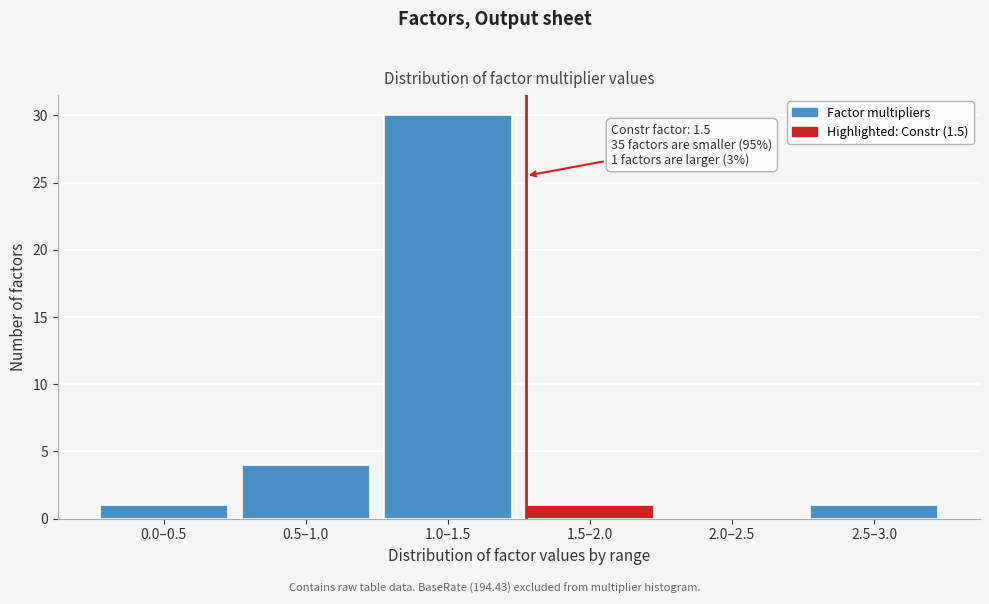

Reading left to right, list all the values displayed in this chart.

0.0–0.5=1	0.5–1.0=4	1.0–1.5=30	1.5–2.0=1	2.0–2.5=0	2.5–3.0=1